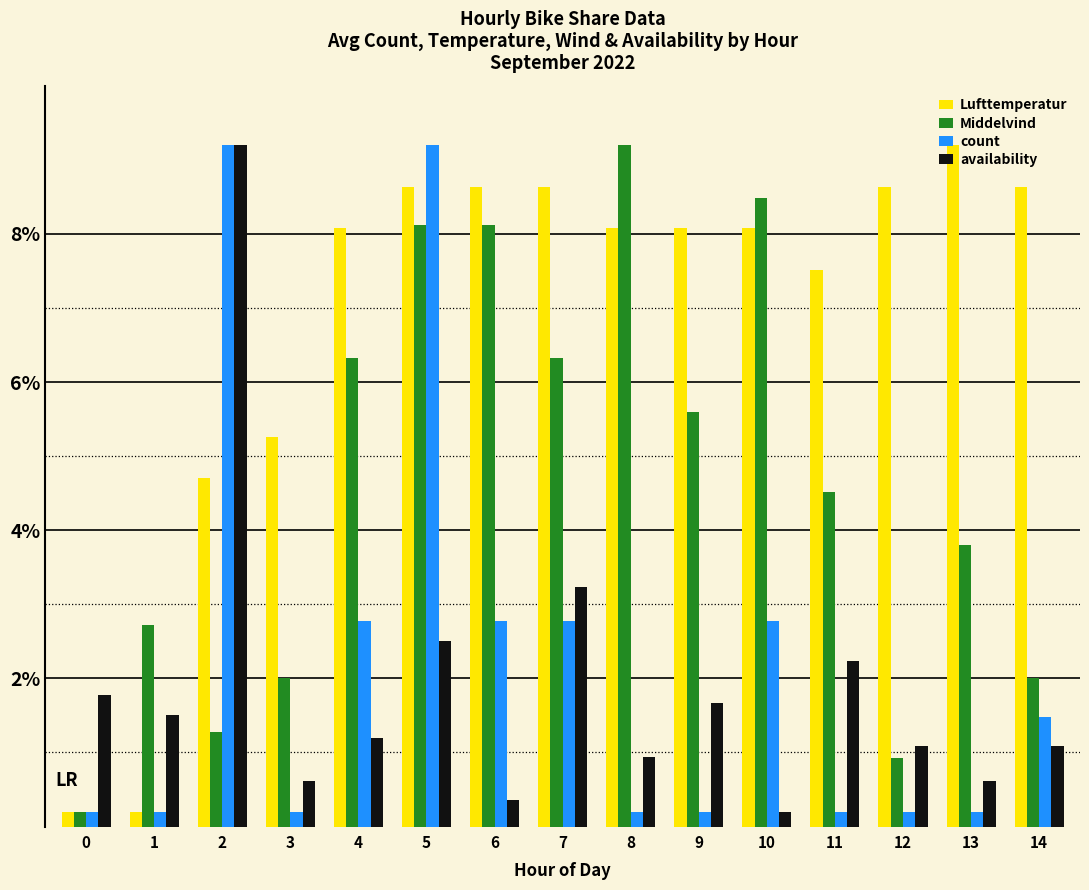

What is the difference between the highest and lowest values at 4?

6.9